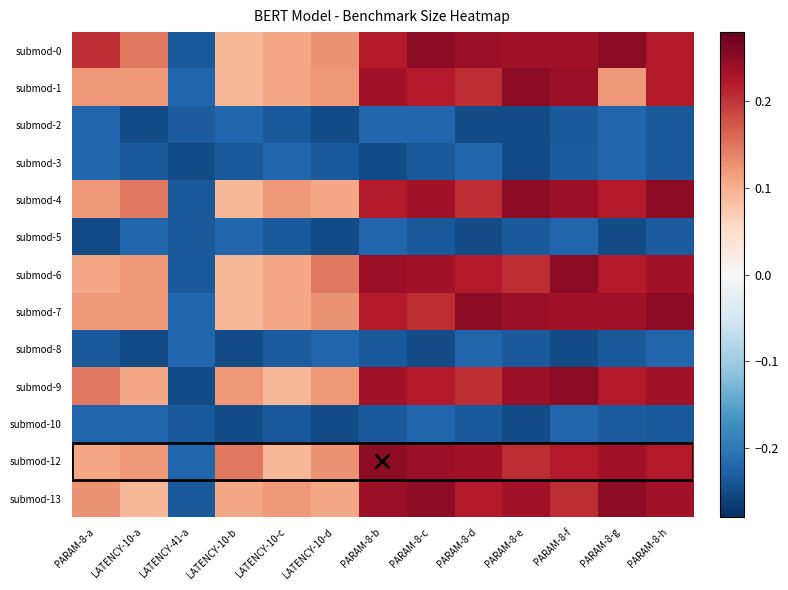

Between LATENCY-10-b and LATENCY-10-c, which series saw the biggest shift?

submod-12